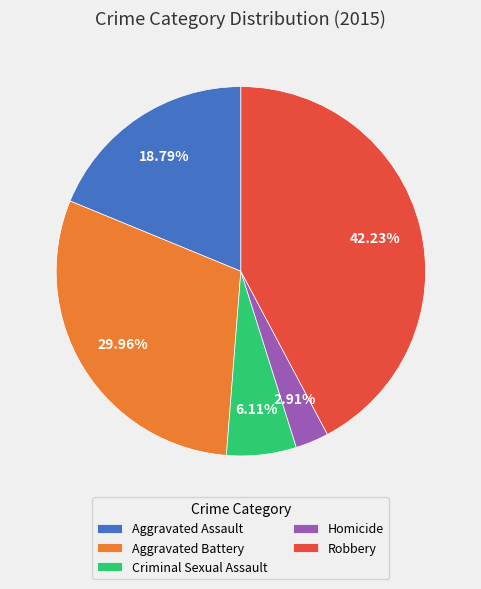

Do Robbery and Criminal Sexual Assault together represent more than half of the pie?

No